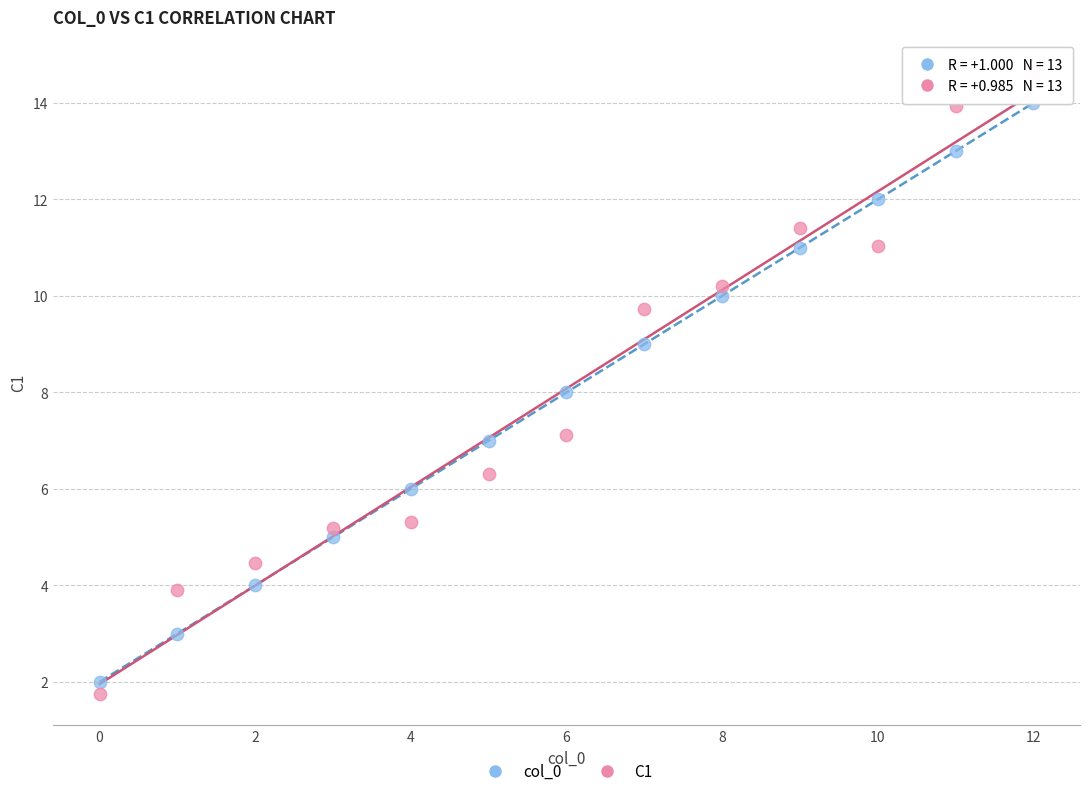

What are all the series names shown in the legend?

col_0, C1